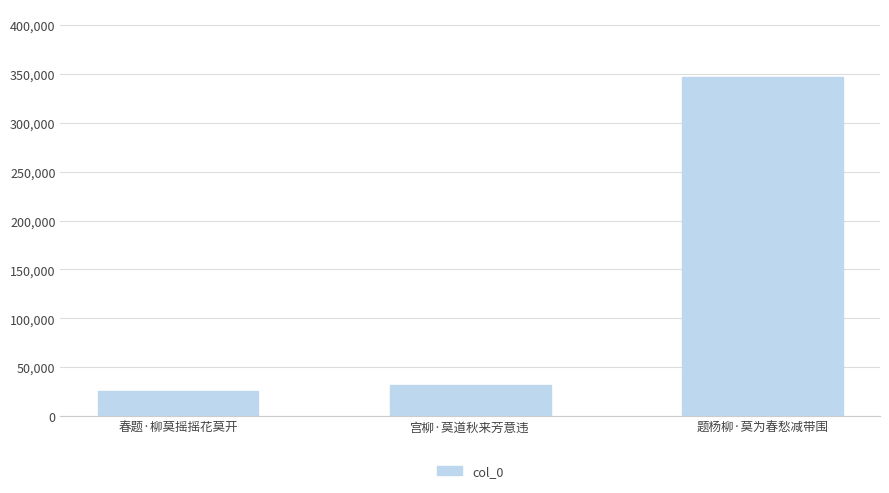

Reading left to right, list all the values displayed in this chart.

25498	31237	346937